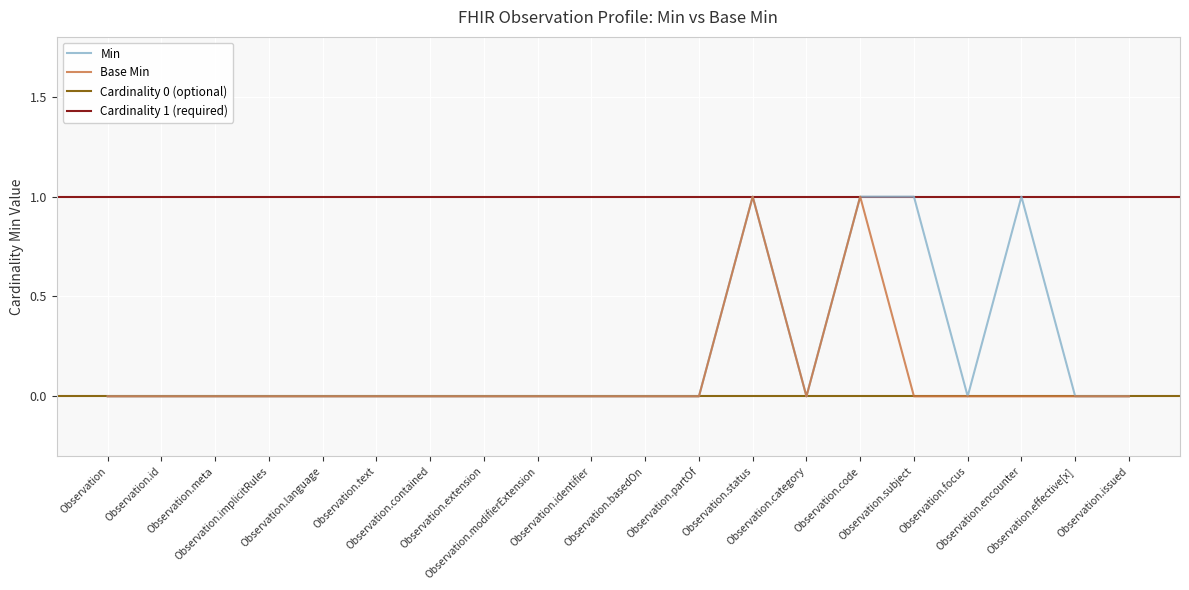

At which category is the sum across all series the highest?

Observation.status